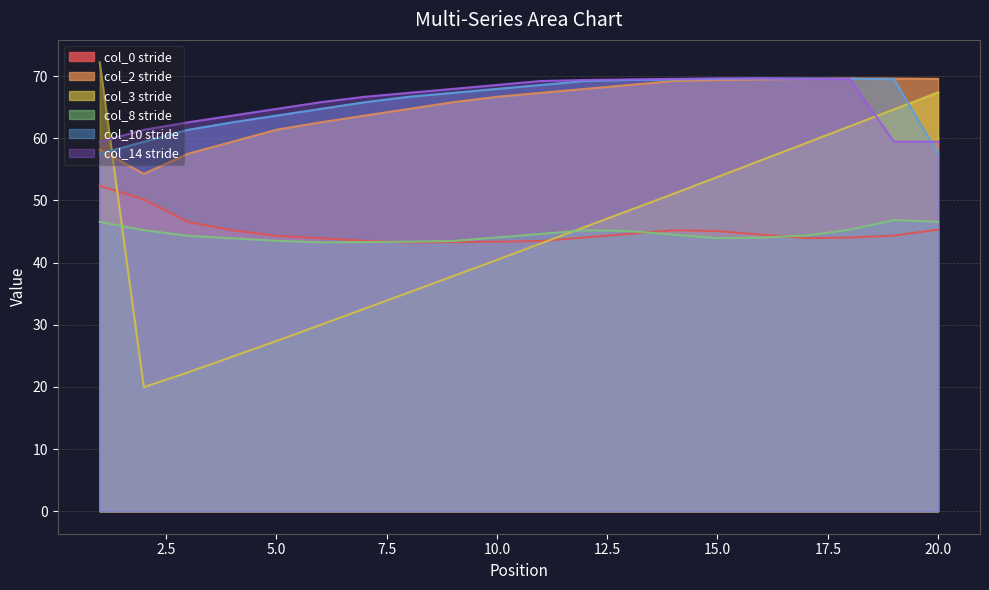

The value of col_0 at 1 is 52.4. True or false?

True